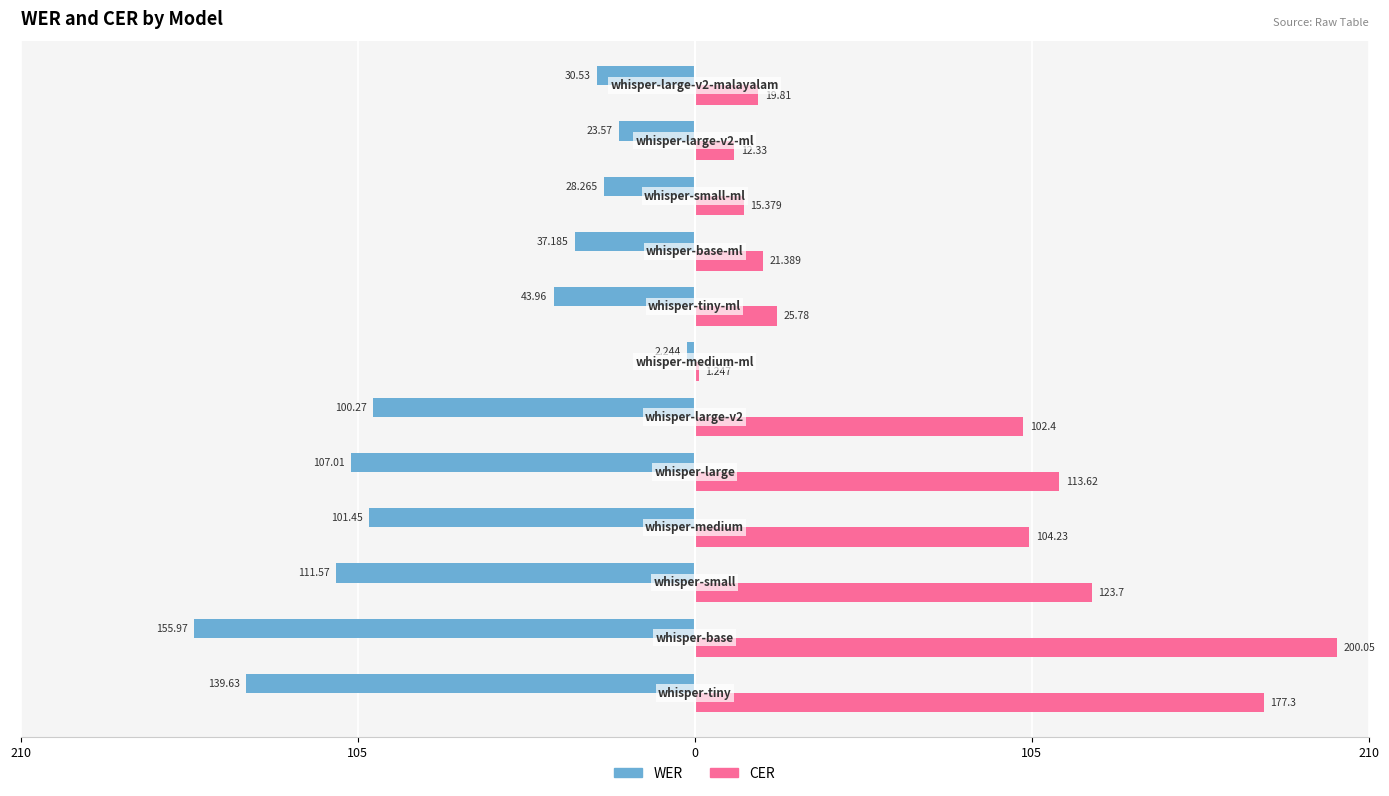

What are all the series names shown in the legend?

WER, CER